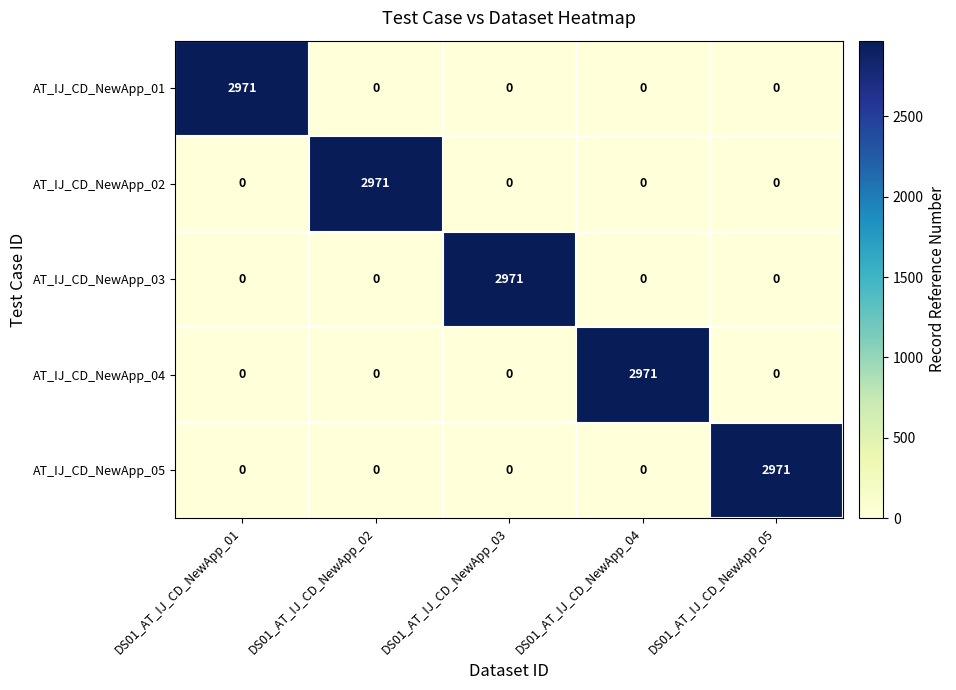

Reading left to right, transcribe all the data shown in this chart.

AT_IJ_CD_NewApp_01: DS01_AT_IJ_CD_NewApp_01=2971	DS01_AT_IJ_CD_NewApp_02=0	DS01_AT_IJ_CD_NewApp_03=0	DS01_AT_IJ_CD_NewApp_04=0	DS01_AT_IJ_CD_NewApp_05=0
AT_IJ_CD_NewApp_02: DS01_AT_IJ_CD_NewApp_01=0	DS01_AT_IJ_CD_NewApp_02=2971	DS01_AT_IJ_CD_NewApp_03=0	DS01_AT_IJ_CD_NewApp_04=0	DS01_AT_IJ_CD_NewApp_05=0
AT_IJ_CD_NewApp_03: DS01_AT_IJ_CD_NewApp_01=0	DS01_AT_IJ_CD_NewApp_02=0	DS01_AT_IJ_CD_NewApp_03=2971	DS01_AT_IJ_CD_NewApp_04=0	DS01_AT_IJ_CD_NewApp_05=0
AT_IJ_CD_NewApp_04: DS01_AT_IJ_CD_NewApp_01=0	DS01_AT_IJ_CD_NewApp_02=0	DS01_AT_IJ_CD_NewApp_03=0	DS01_AT_IJ_CD_NewApp_04=2971	DS01_AT_IJ_CD_NewApp_05=0
AT_IJ_CD_NewApp_05: DS01_AT_IJ_CD_NewApp_01=0	DS01_AT_IJ_CD_NewApp_02=0	DS01_AT_IJ_CD_NewApp_03=0	DS01_AT_IJ_CD_NewApp_04=0	DS01_AT_IJ_CD_NewApp_05=2971